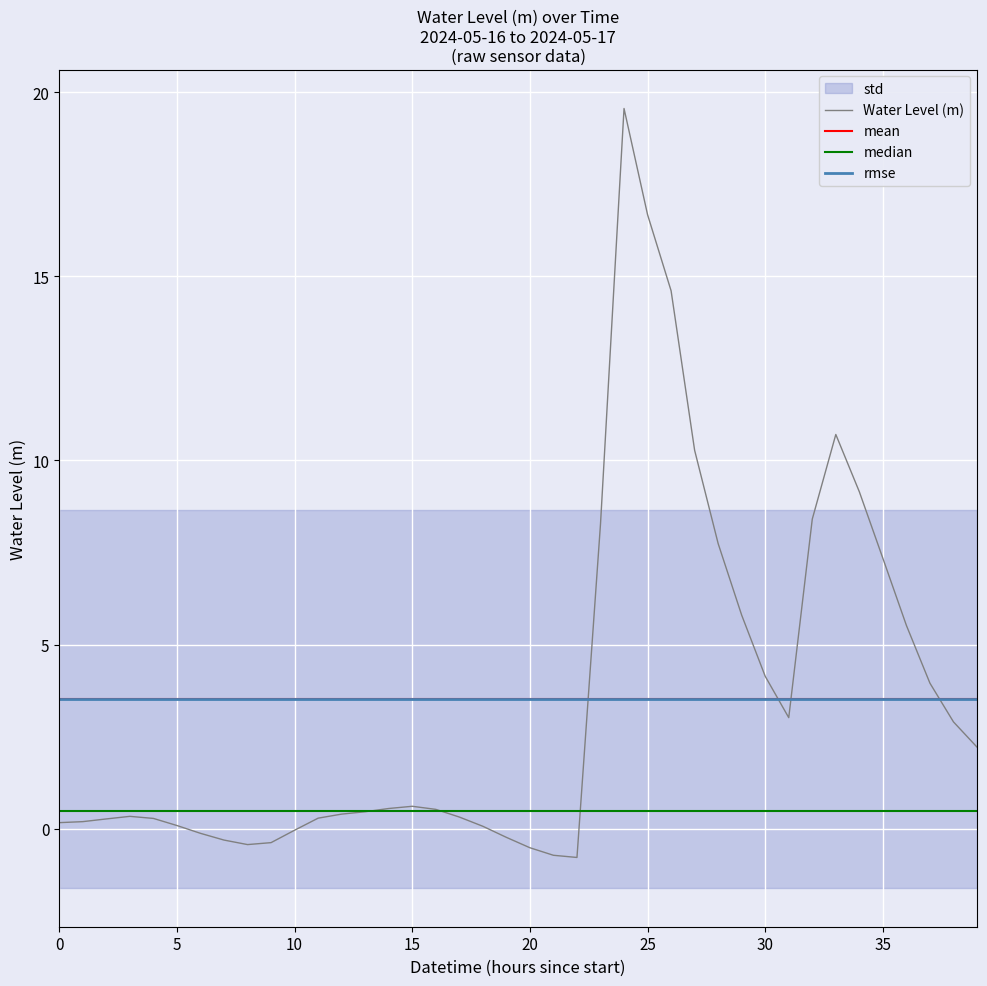

True or false: the data has more than 1 interior local peaks.

True